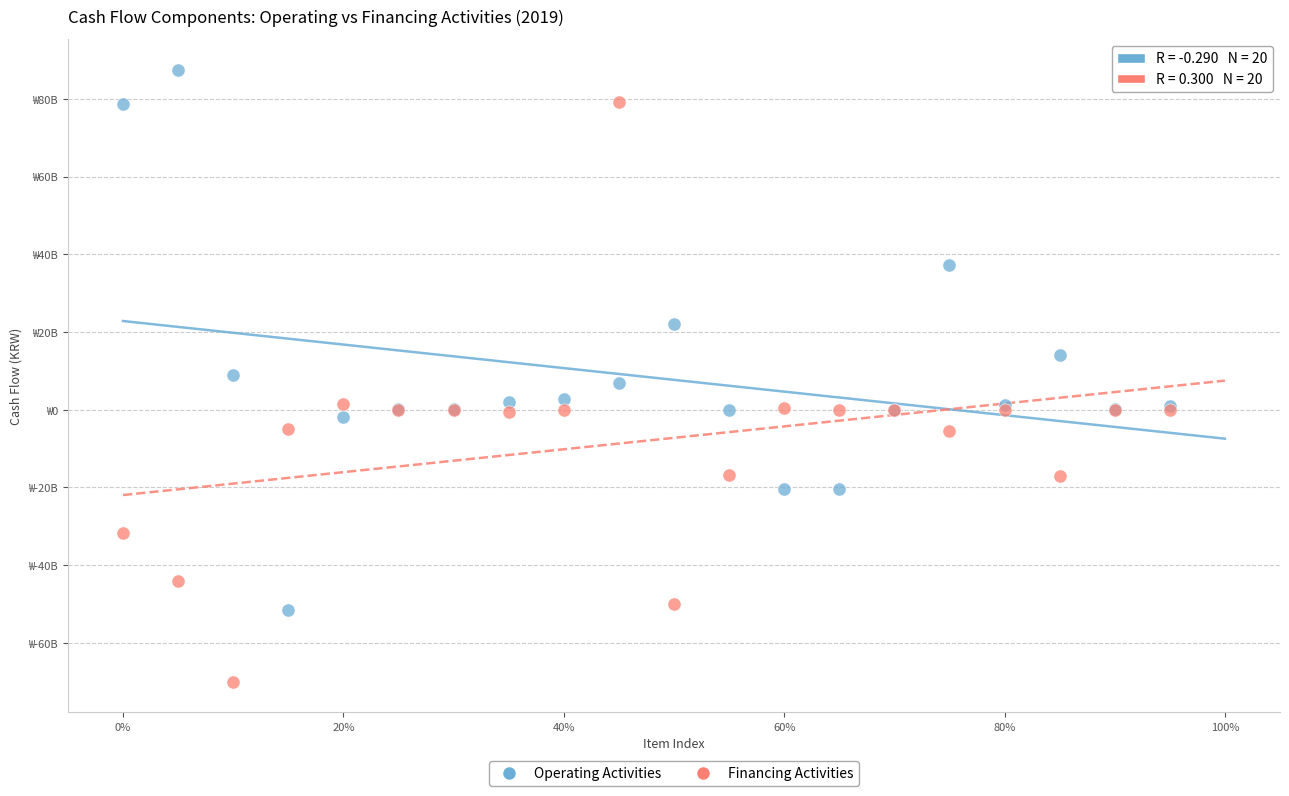

What are all the series names shown in the legend?

Operating Activities, Financing Activities